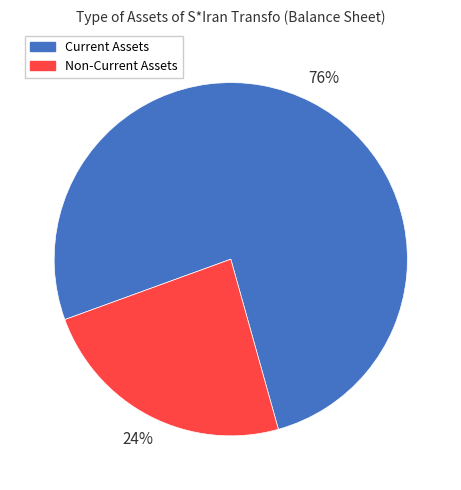

To the nearest percent, what portion does Non-Current Assets represent?

24%